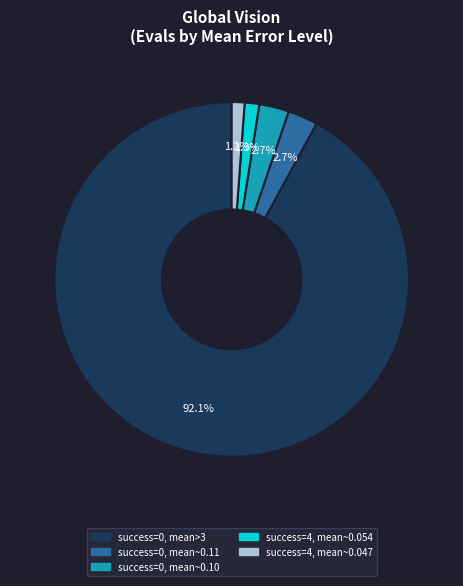

Do success=0, mean>3 and success=4, mean~0.054 together represent more than half of the pie?

Yes